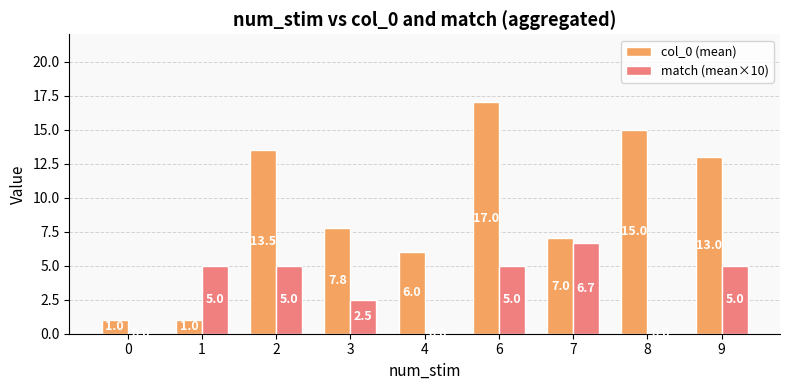

What is the total value across all series at 2?

18.5